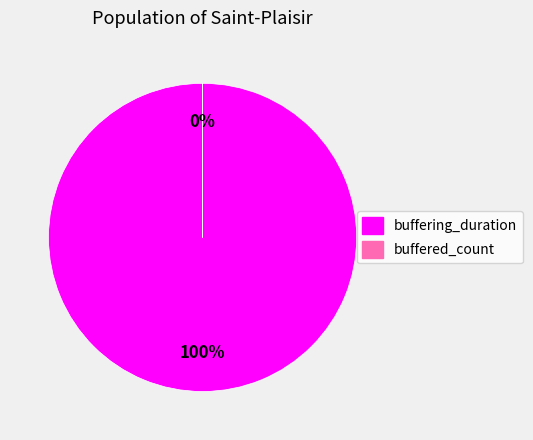

Which category has the biggest portion of the pie?

buffering_duration